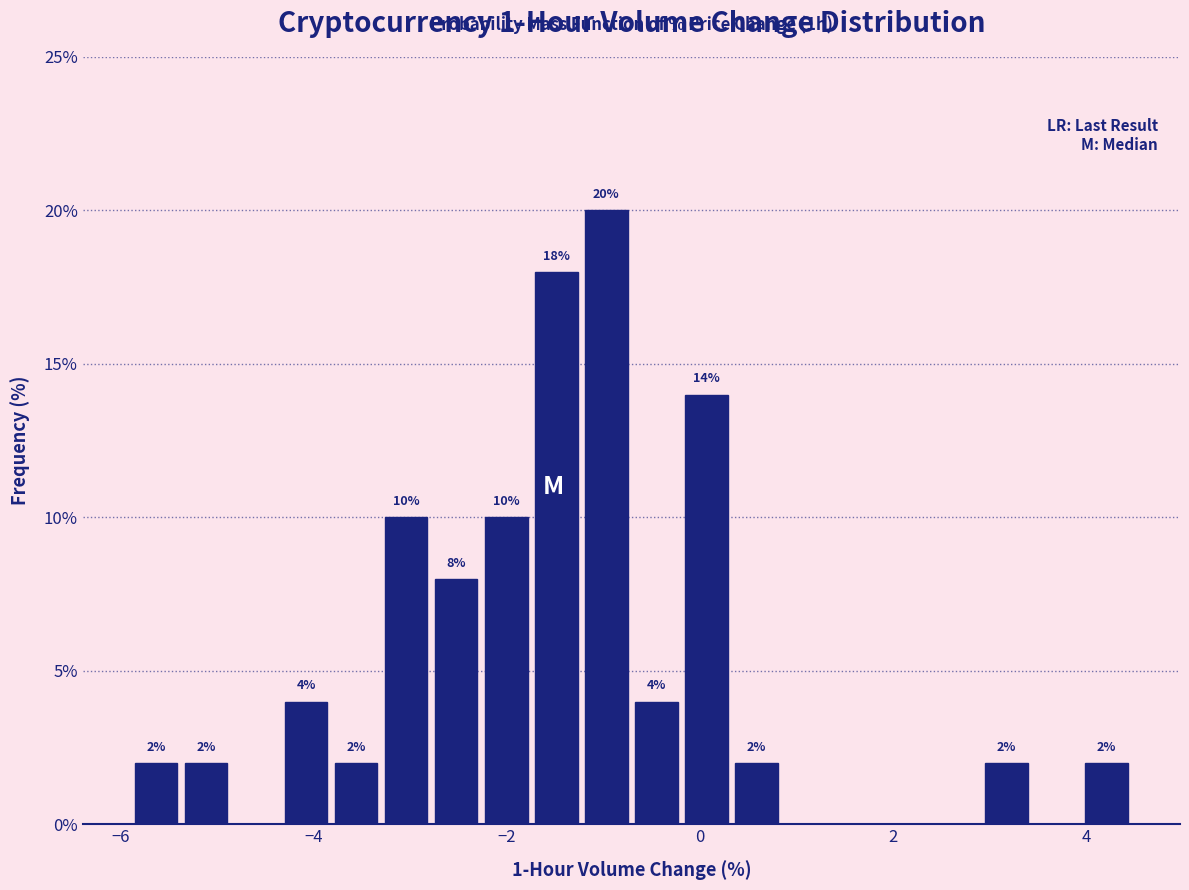

Around what value on the x-axis is the tallest bar? Give the approximate position of its centre, as read against the axis.

-1.0